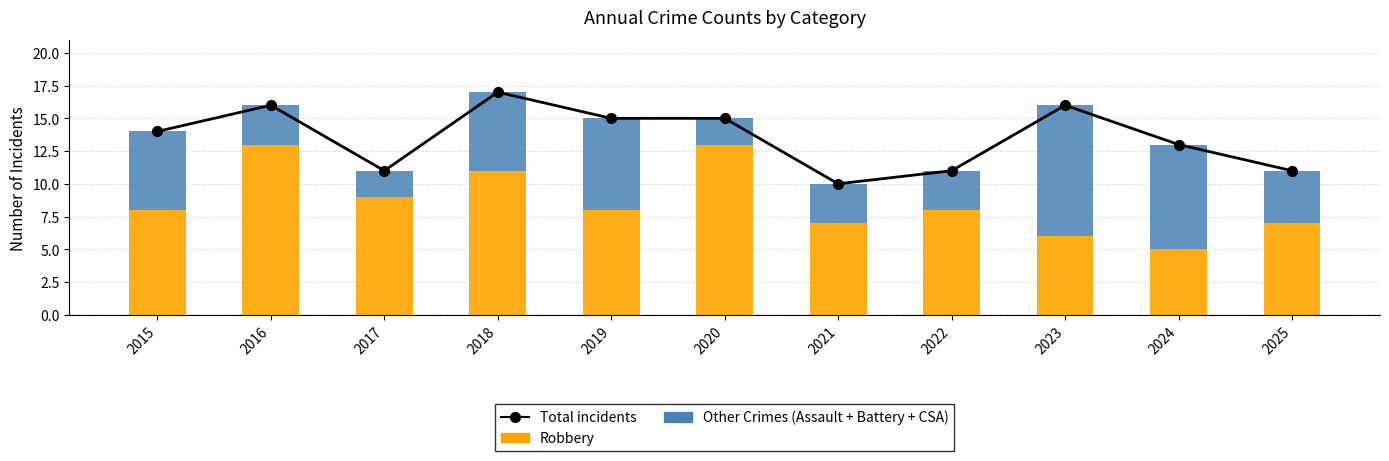

What is the total value across all series at 2025?

22